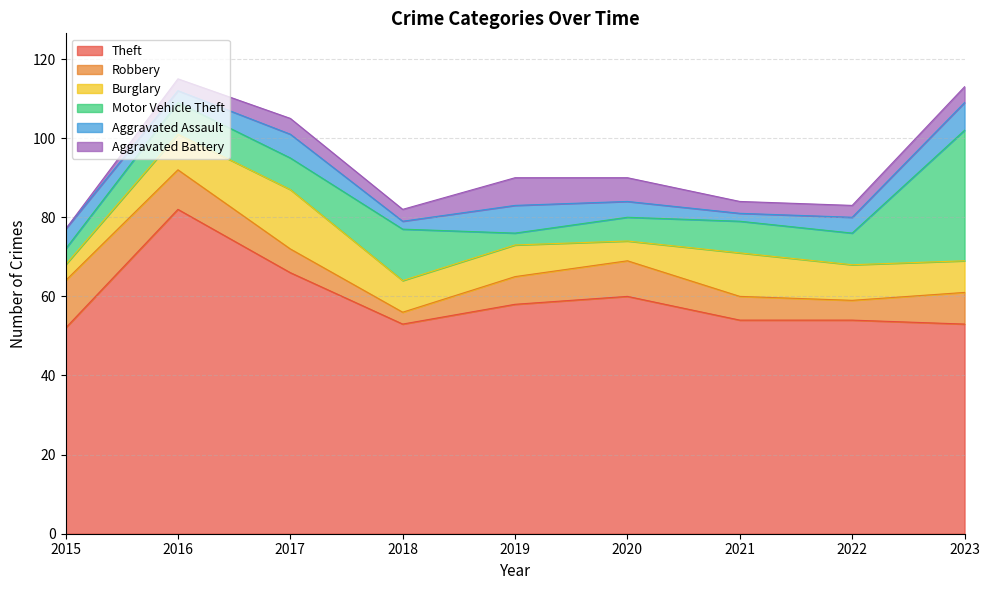

Where is the first local maximum for Aggravated Assault?

2017